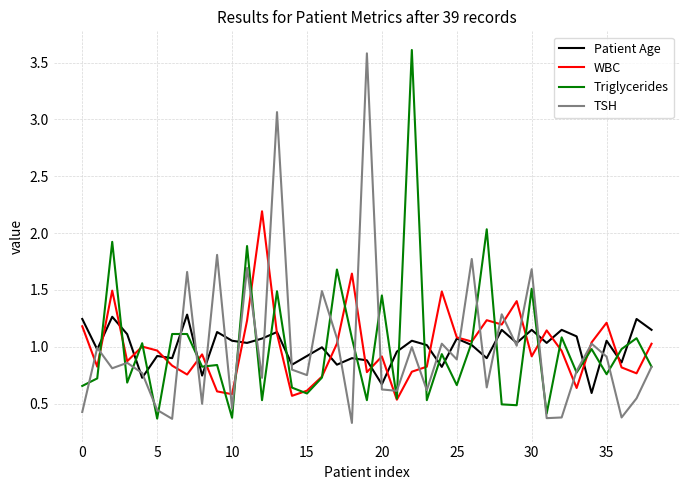

What is the maximum value shown in the chart?

3.6